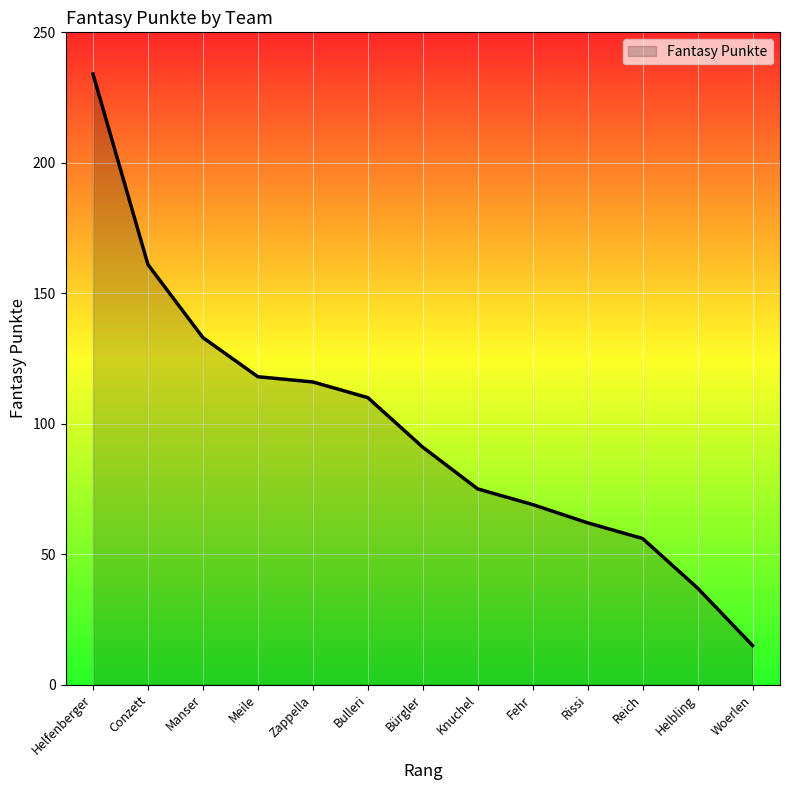

How many lines are shown in the chart?

1